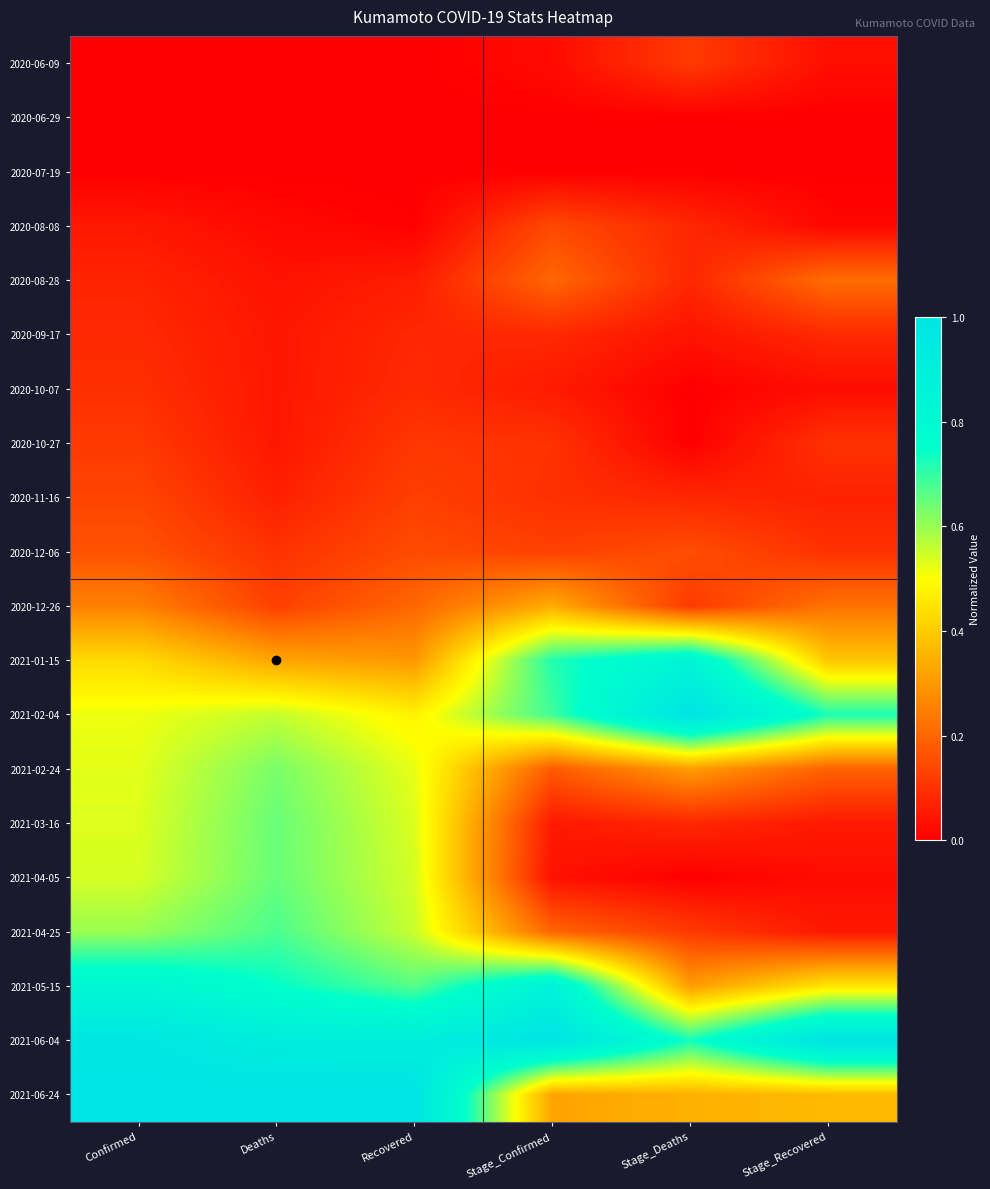

What is the difference between the highest and lowest values at Stage_Confirmed?

1.0